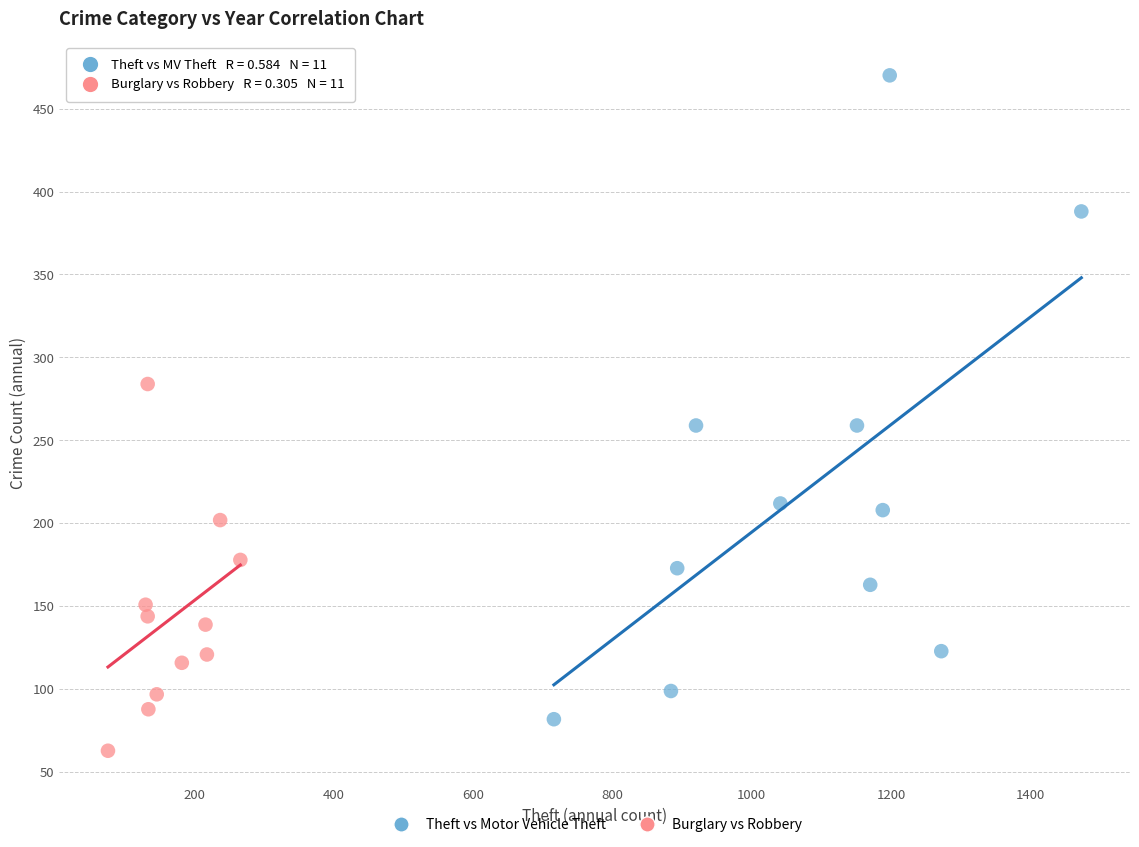

Which series contains the lowest Y value?

Burglary vs Robbery